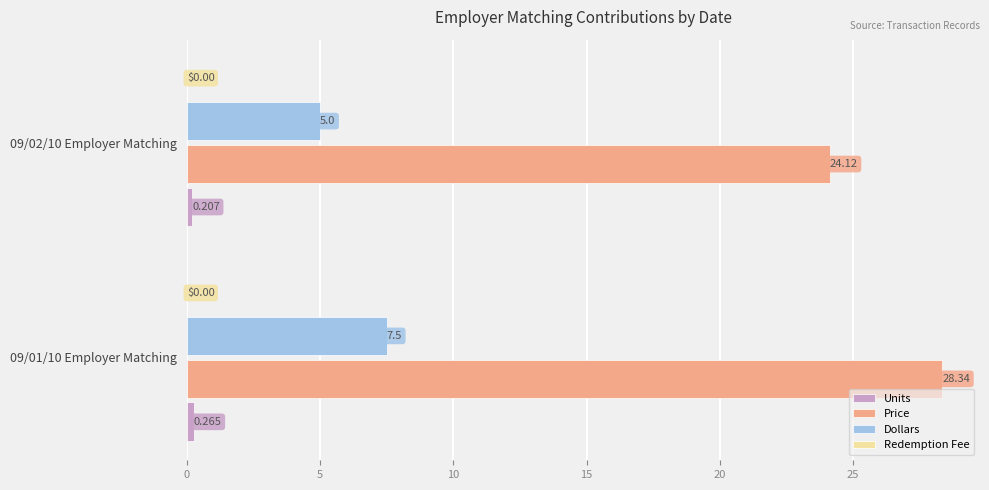

Which series changed the most between 09/01/10 Employer Matching and 09/02/10 Employer Matching?

Price